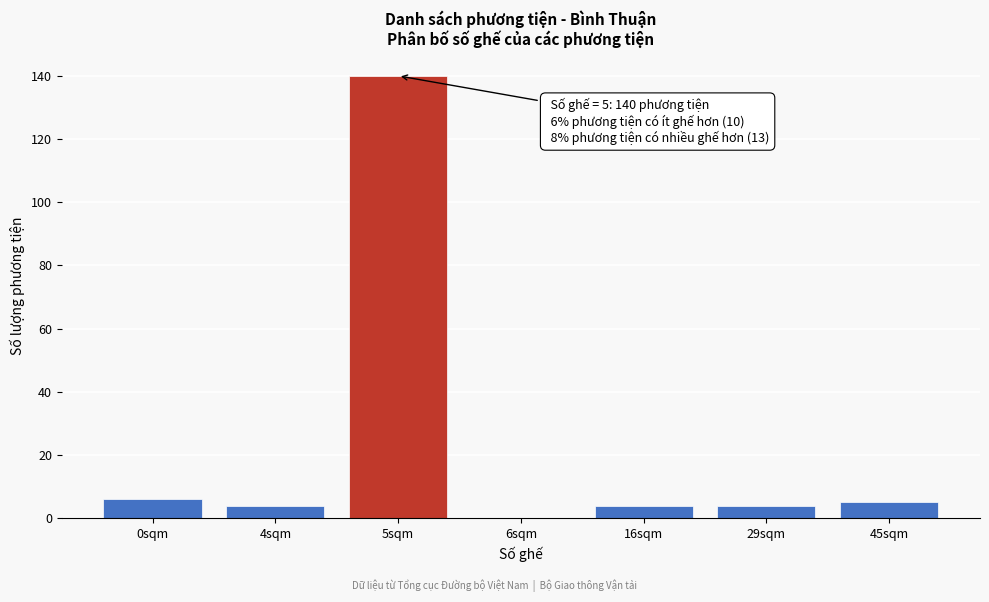

Reading right to left, extract all data points from this chart.

45sqm=5	29sqm=4	16sqm=4	6sqm=0	5sqm=140	4sqm=4	0sqm=6